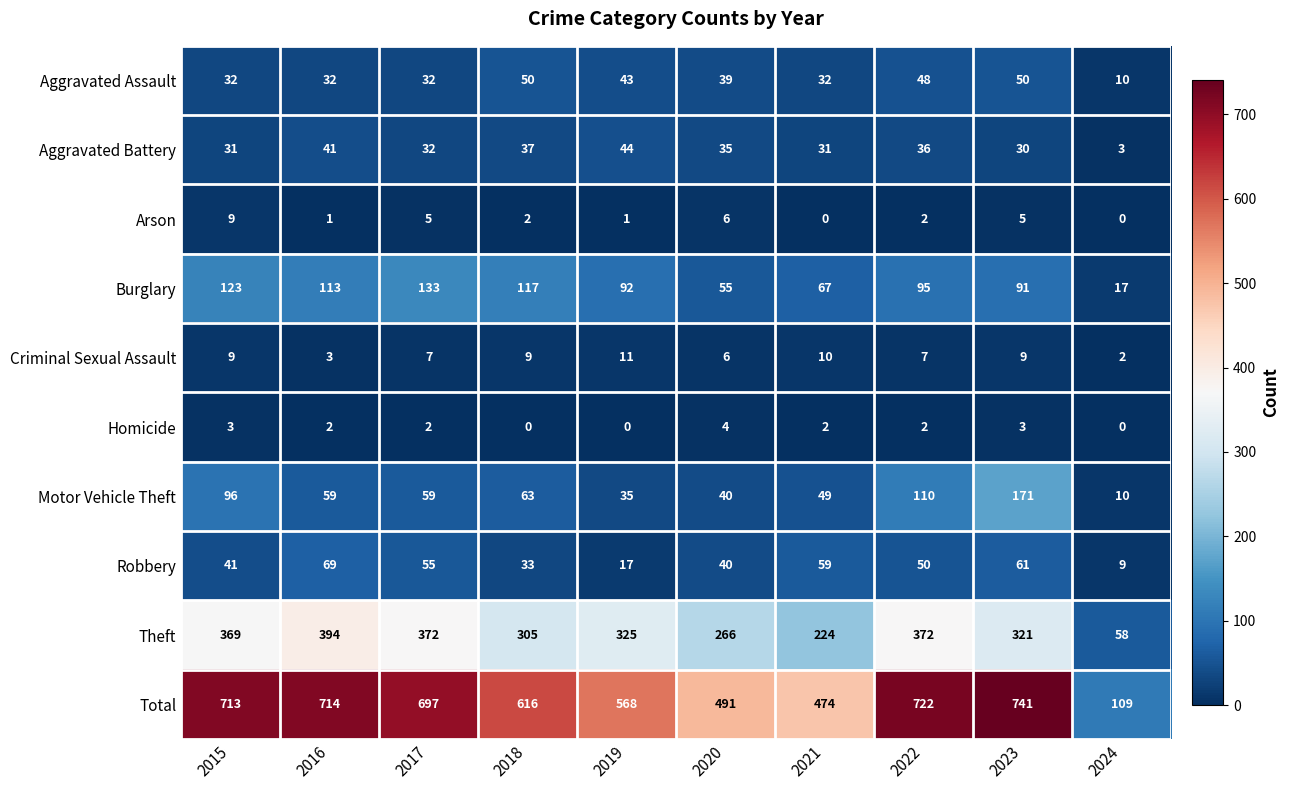

At 2021, list the series in order from smallest to largest.

Arson, Homicide, Criminal Sexual Assault, Aggravated Battery, Aggravated Assault, Motor Vehicle Theft, Robbery, Burglary, Theft, Total